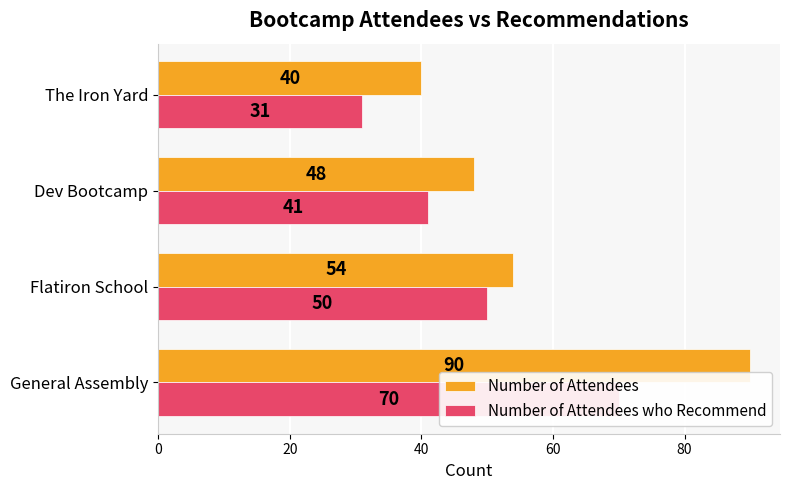

What is the difference between the maximum and minimum values in the Number of Attendees who Recommend series?

39